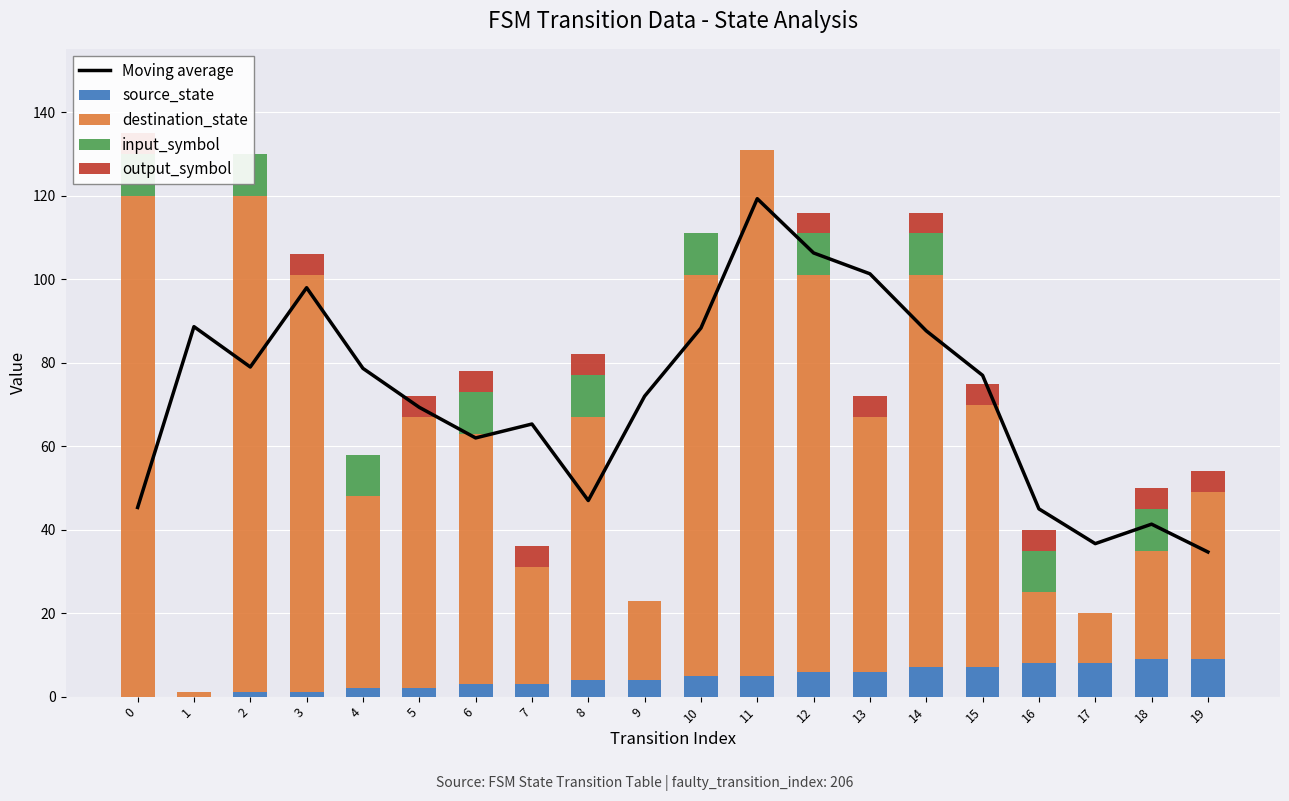

Count the output_symbol values in the range 0 to 5.

20